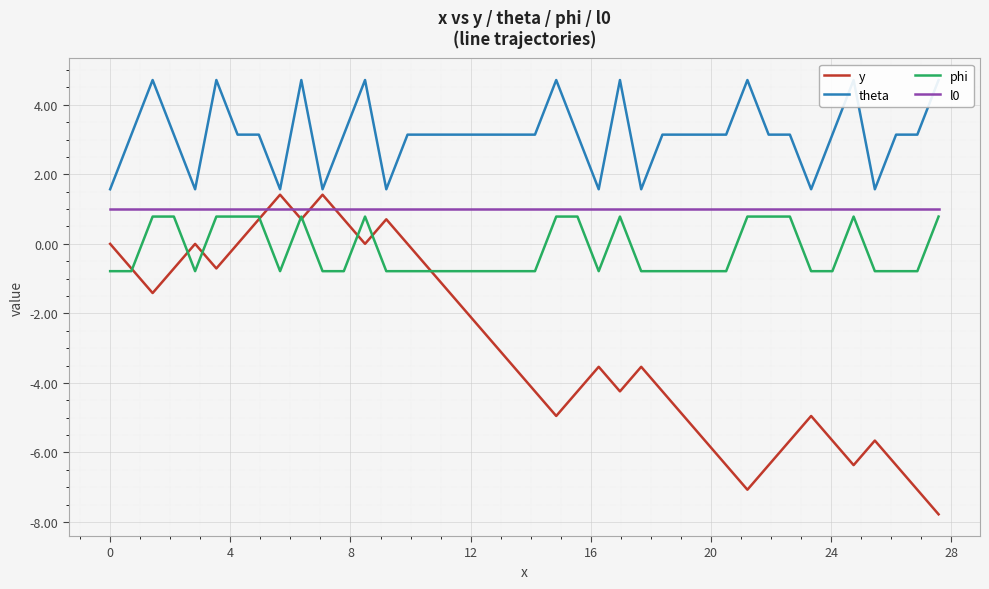

What is the highest value of the phi series?

0.8